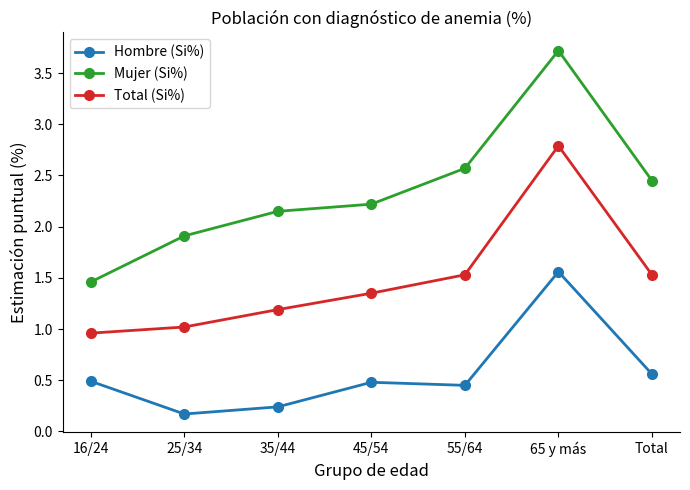

Is it true that Hombre (Si%) equals 0.2 at 35/44?

True